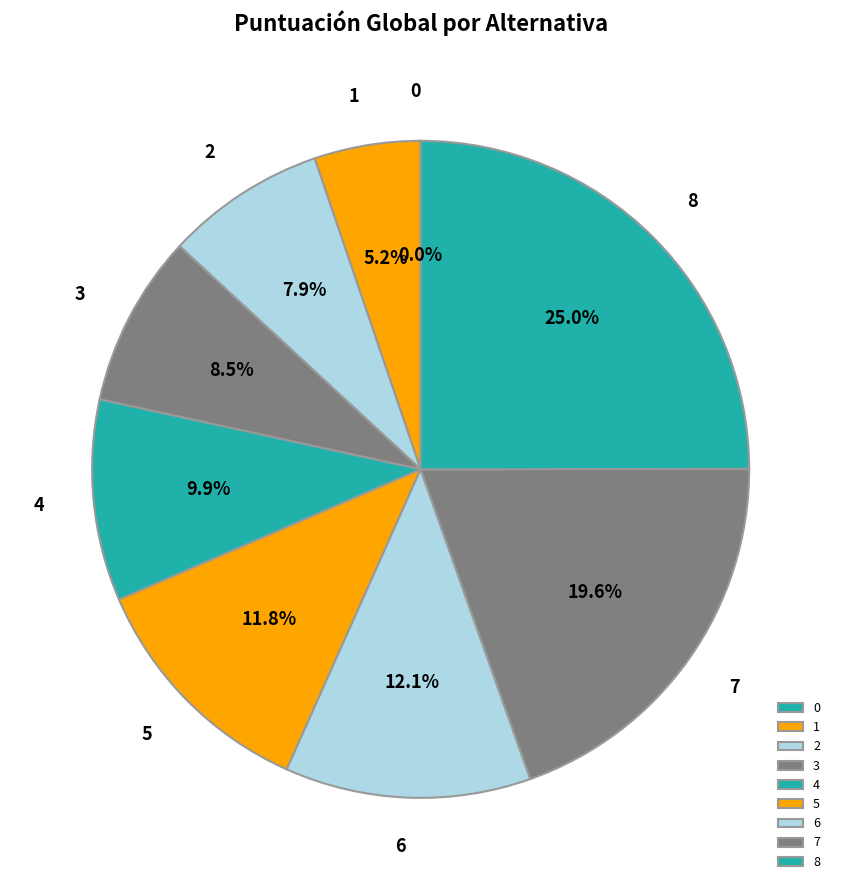

Which slice is the largest?

8